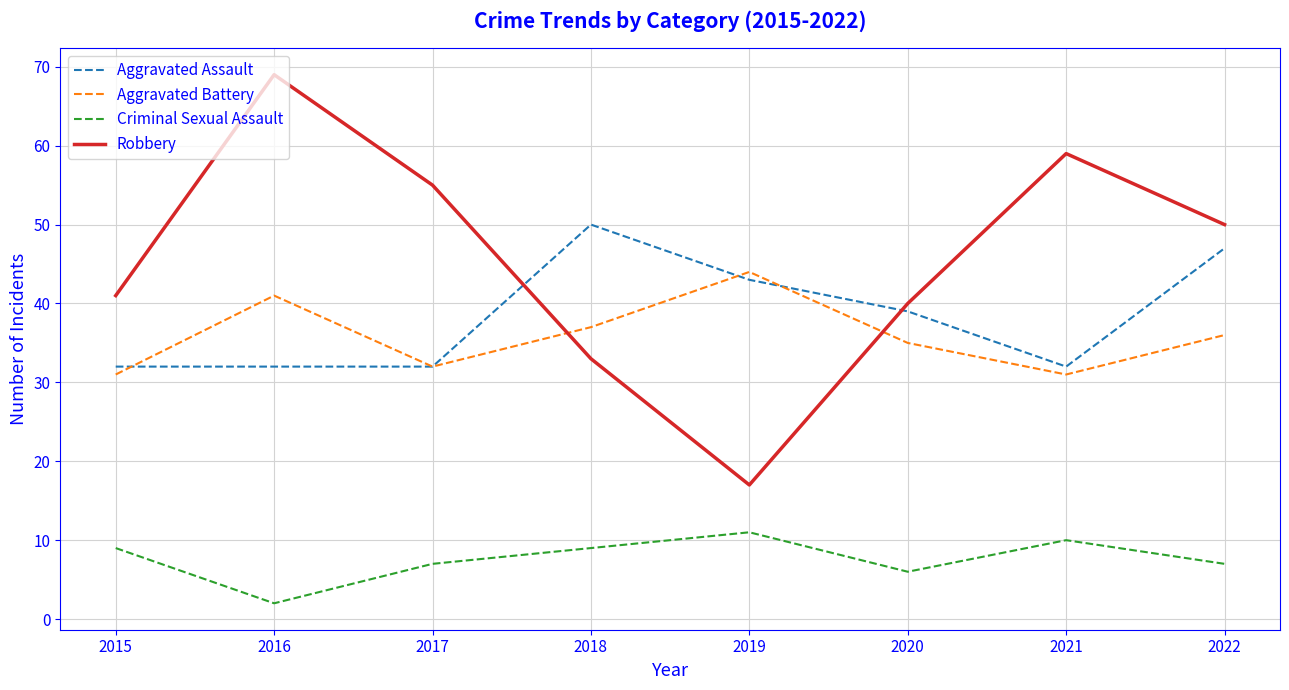

Rank the categories by Robbery value from highest to lowest.

2016, 2021, 2017, 2022, 2015, 2020, 2018, 2019